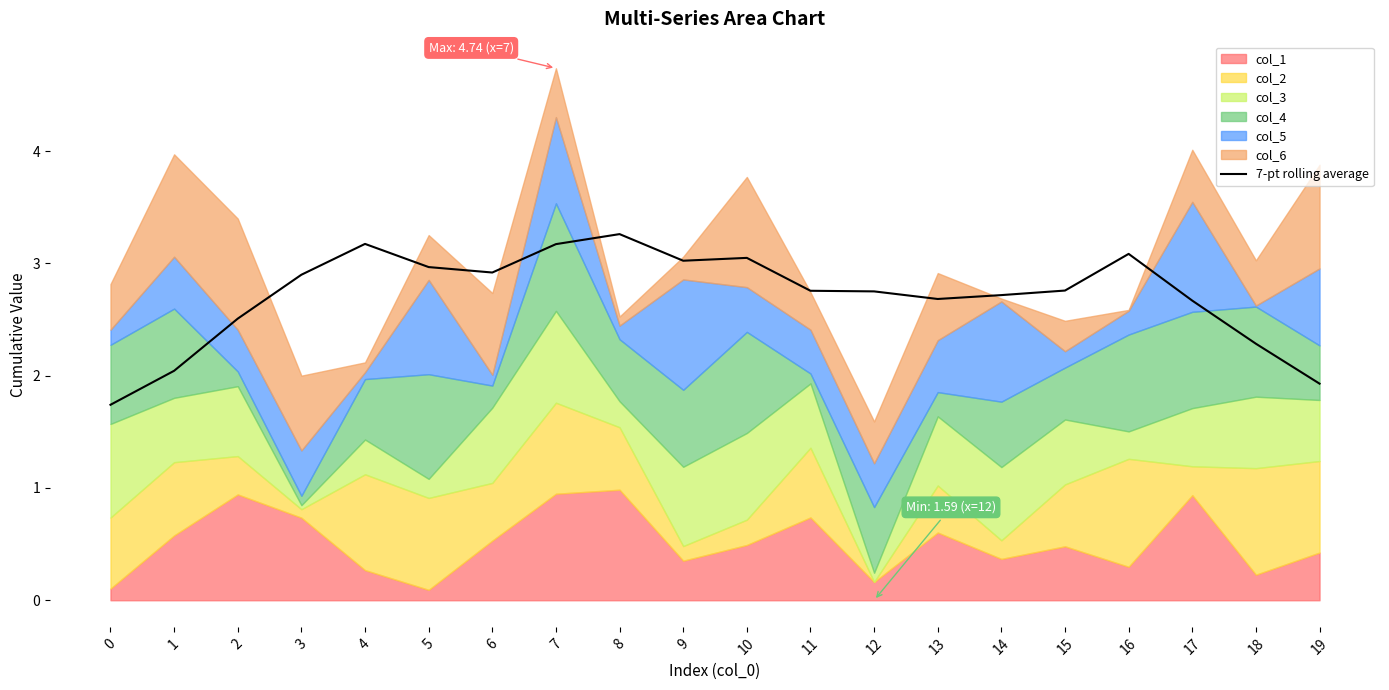

Read the value at 9.

3.0